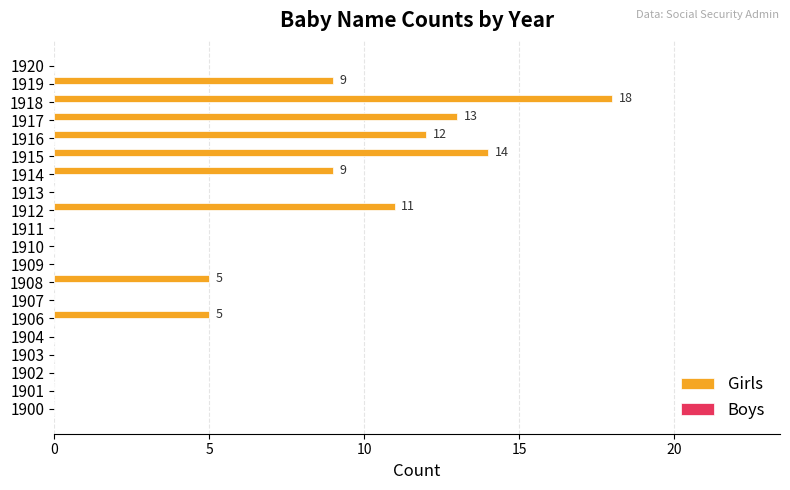

True or false: the data shows 9 at 1917.

False